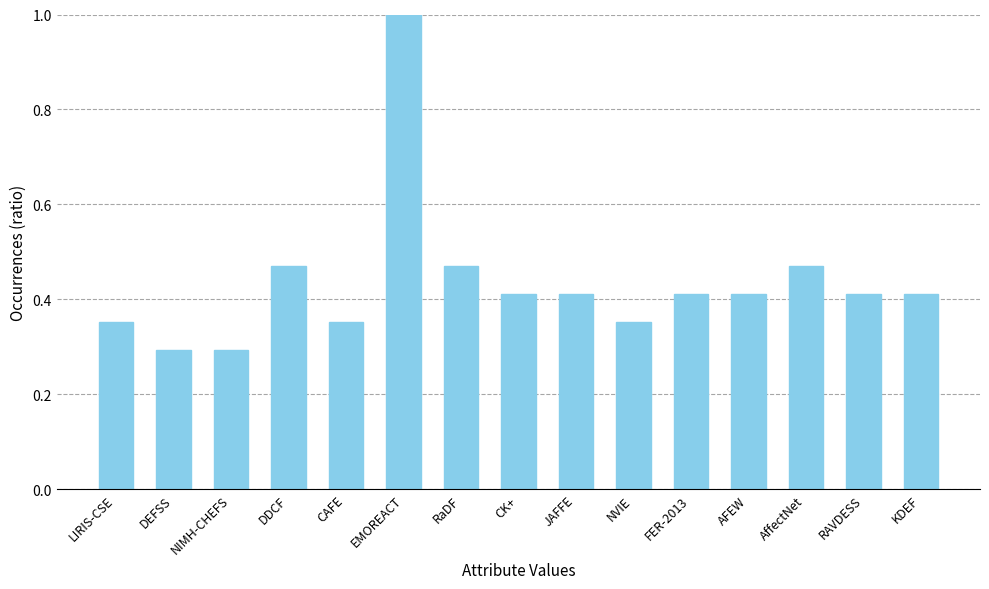

What is the maximum value shown in the chart?

1.0